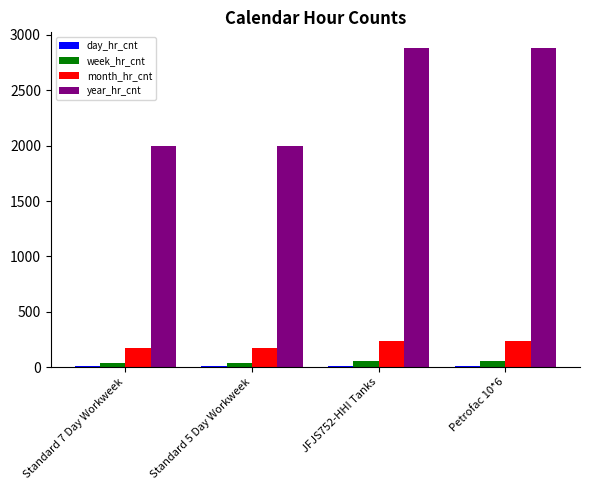

The value of week_hr_cnt at Standard 5 Day Workweek is 40. True or false?

True